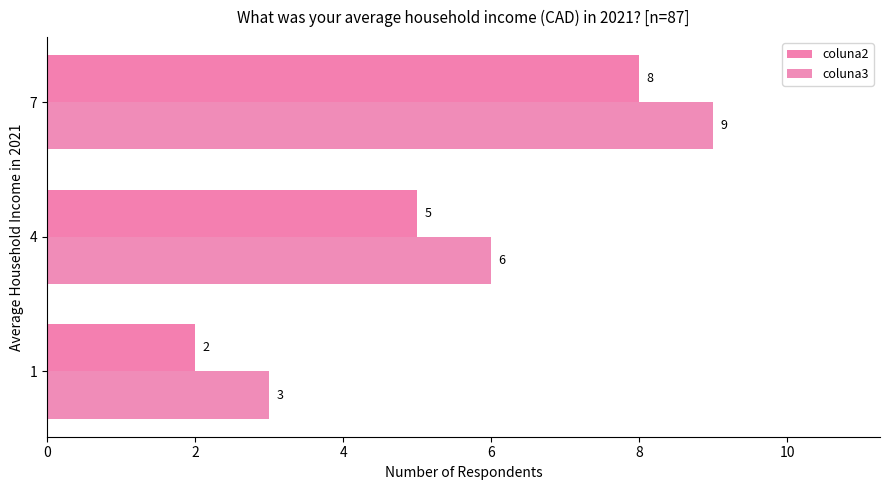

How many values in the coluna2 series are below 5?

1